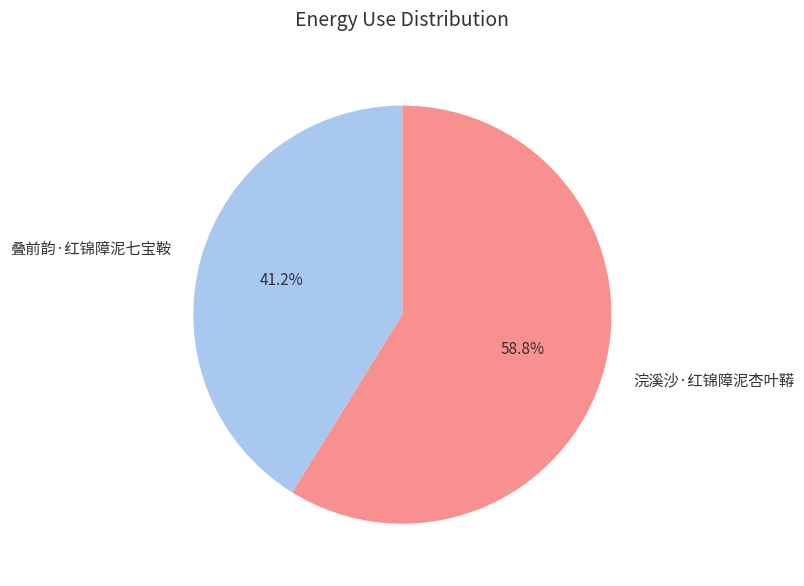

Is the sum of 叠前韵·红锦障泥七宝鞍 and 浣溪沙·红锦障泥杏叶鞯 greater than half?

Yes